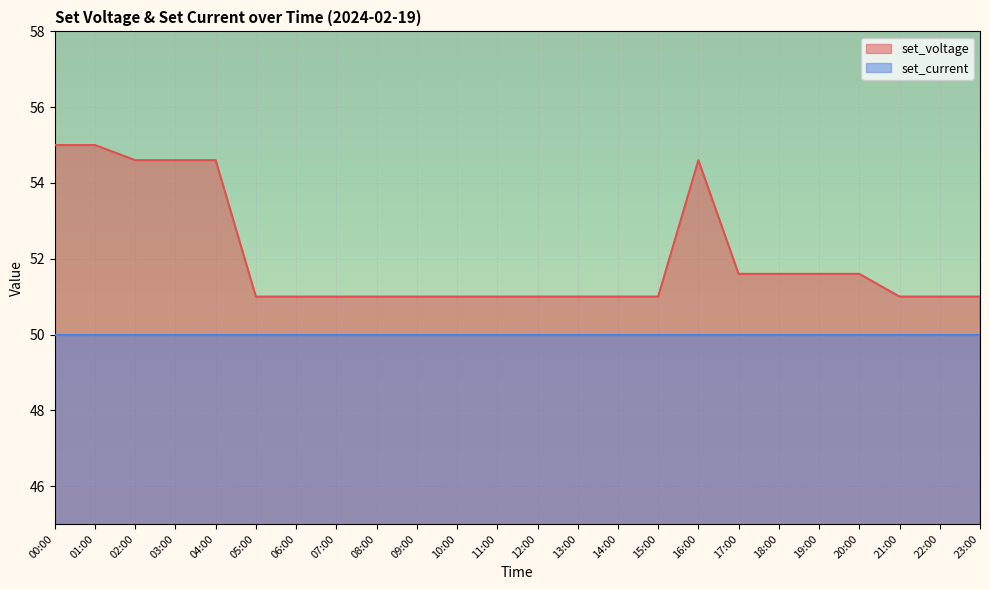

What is the minimum value shown in the chart?

50.0